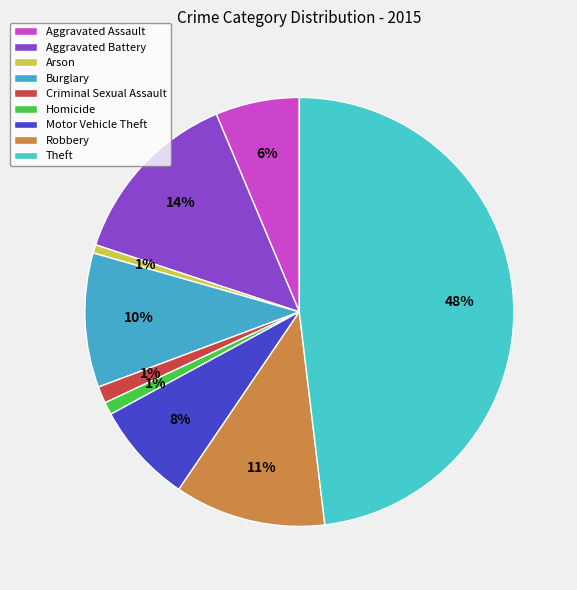

Is the sum of Arson and Theft greater than half?

No